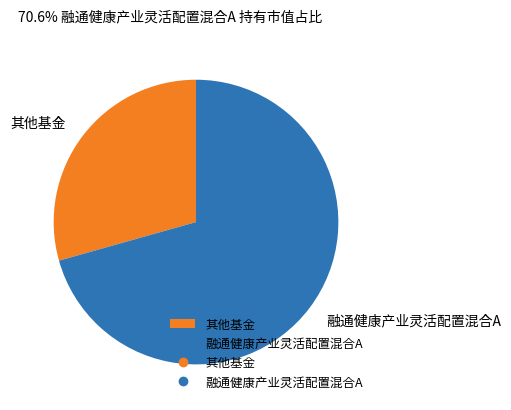

Rank the categories by value from highest to lowest.

融通健康产业灵活配置混合A, 其他基金